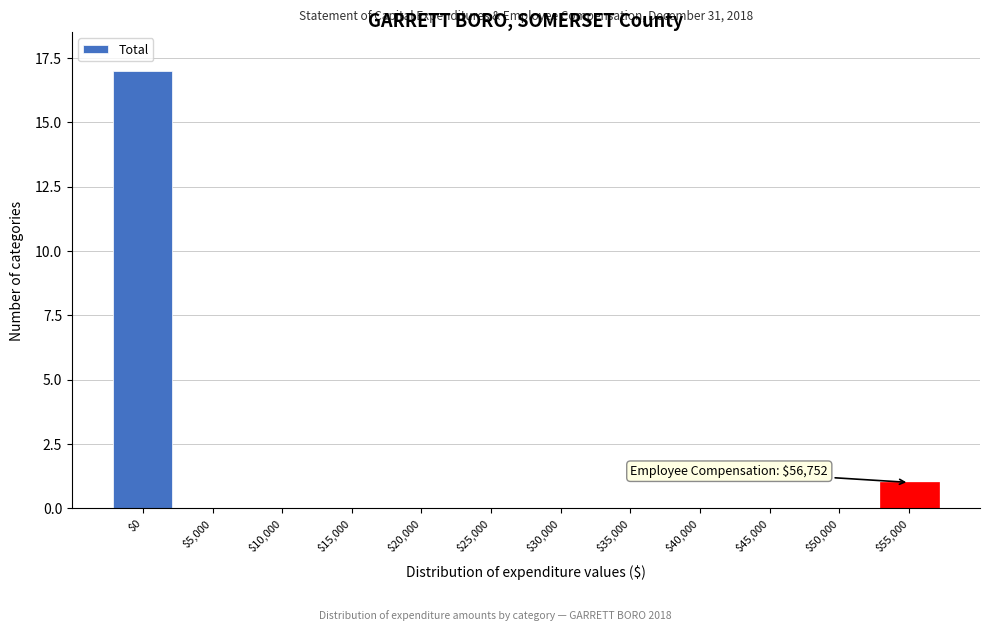

What is the sum of all values?

18